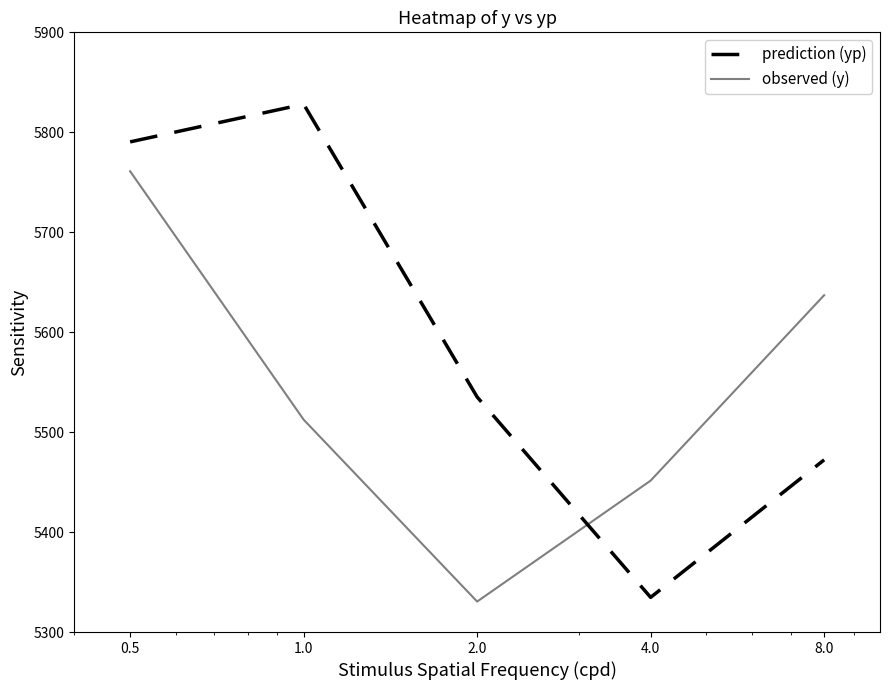

What is the sum of all observed (y) values?

27692.5